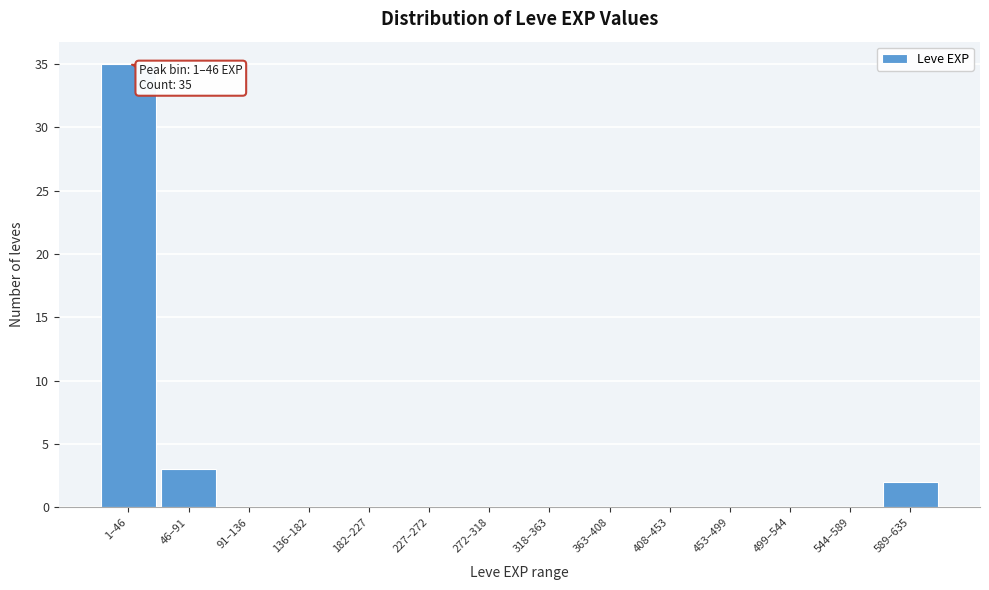

Reading left to right, transcribe all the data shown in this chart.

1–46=35	46–91=3	91–136=0	136–182=0	182–227=0	227–272=0	272–318=0	318–363=0	363–408=0	408–453=0	453–499=0	499–544=0	544–589=0	589–635=2